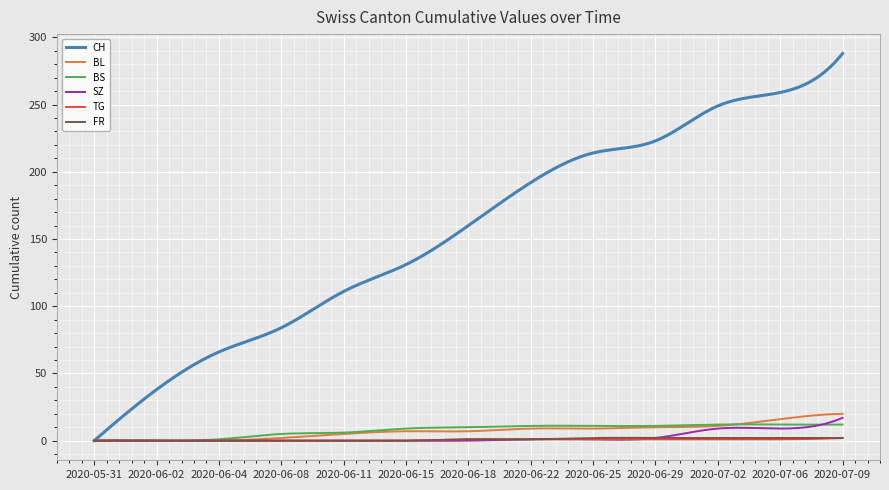

What is the maximum value shown in the chart?

288.0